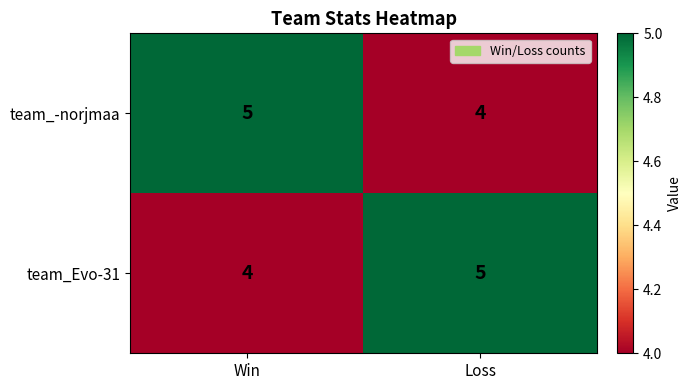

What is the difference between the highest and lowest values at Win?

1